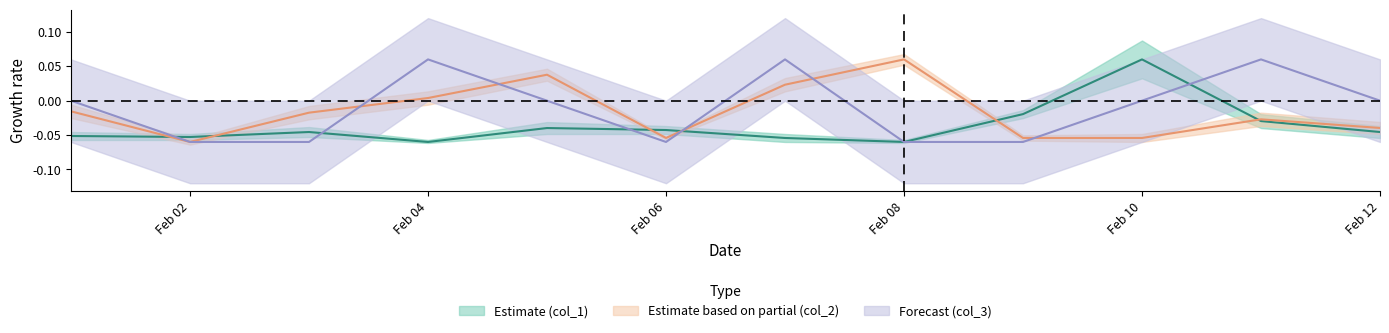

What is the label of the 1st point from the left?

Feb 02